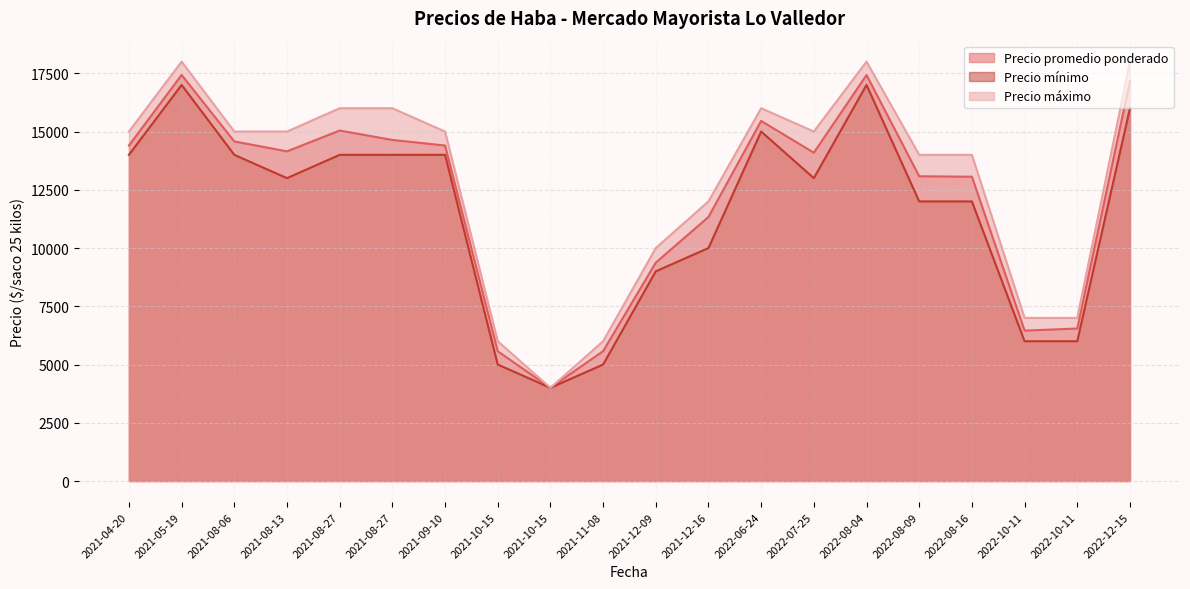

Where is Precio máximo nearest to the value 11000?

2021-12-09